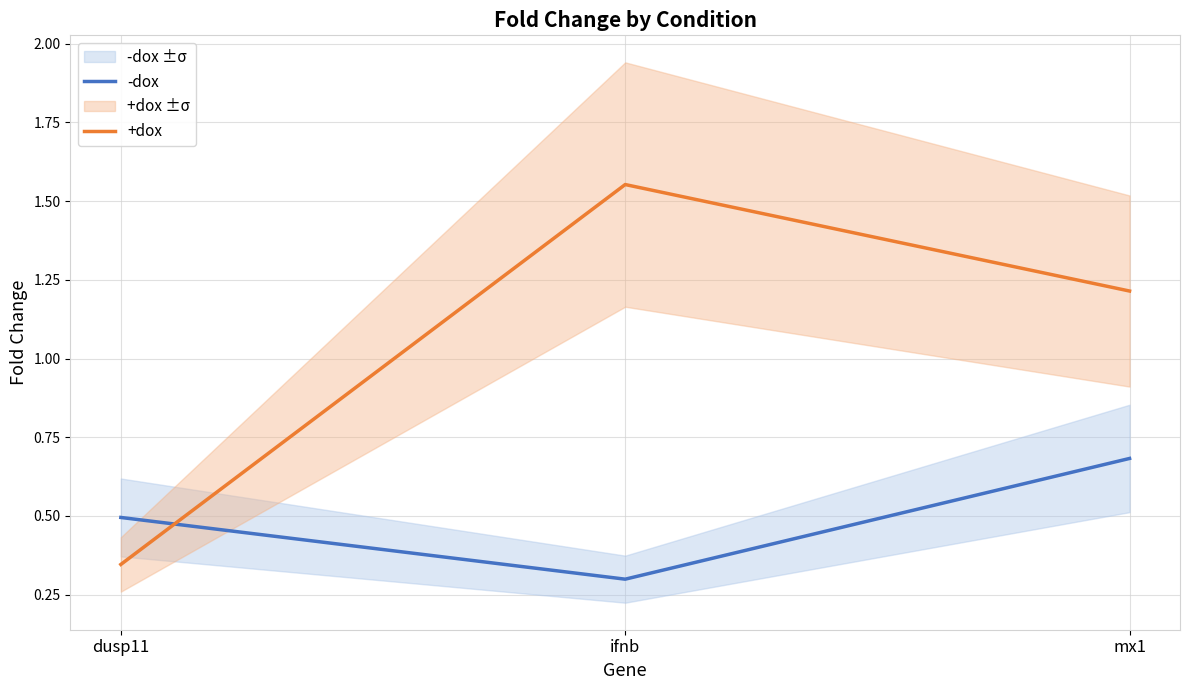

True or false: -dox has a value of 0.5 at dusp11.

True